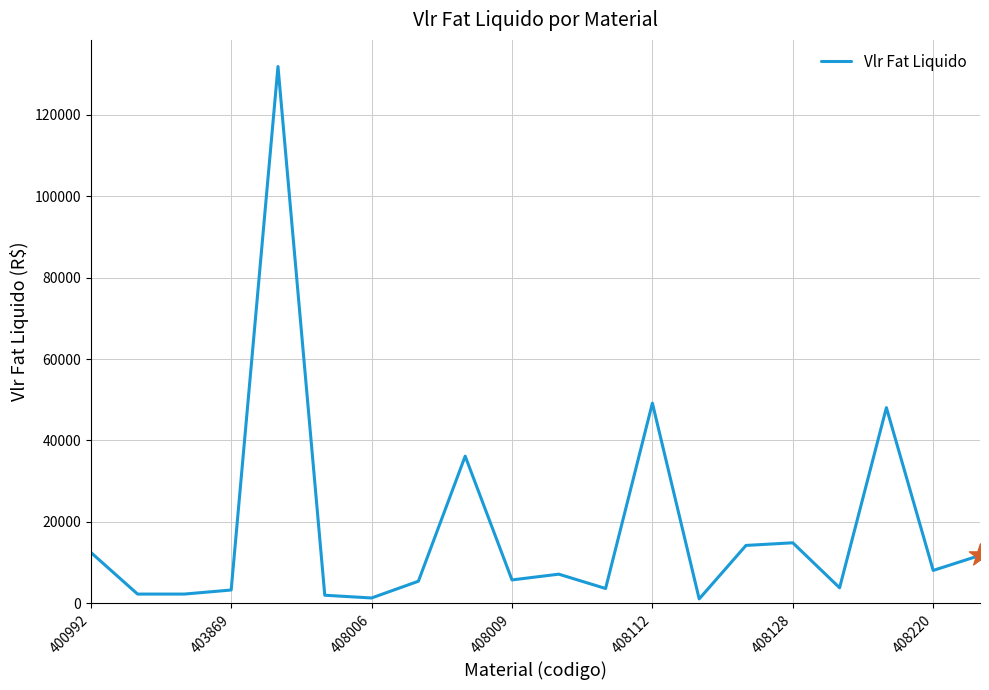

What is the difference between the maximum and minimum values?

130767.9